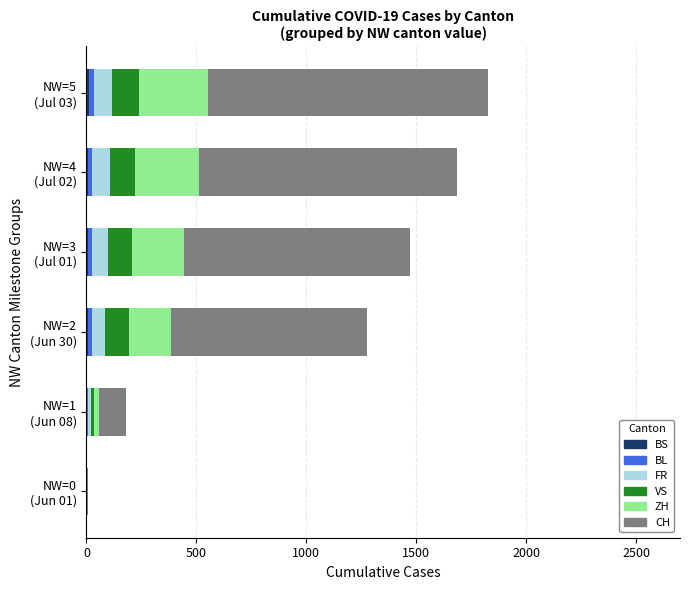

Reading left to right, transcribe all the data shown in this chart.

BS: 0	4	7	7	8	10
BL: 1	3	17	18	19	23
FR: 0	13	61	72	79	84
VS: 1	15	109	112	115	120
ZH: 0	23	189	237	293	316
CH: 6	124	895	1027	1171	1273